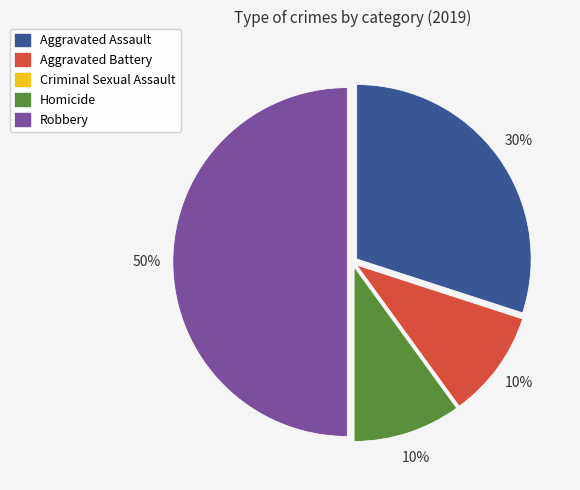

To the nearest percent, what portion does Homicide represent?

10%